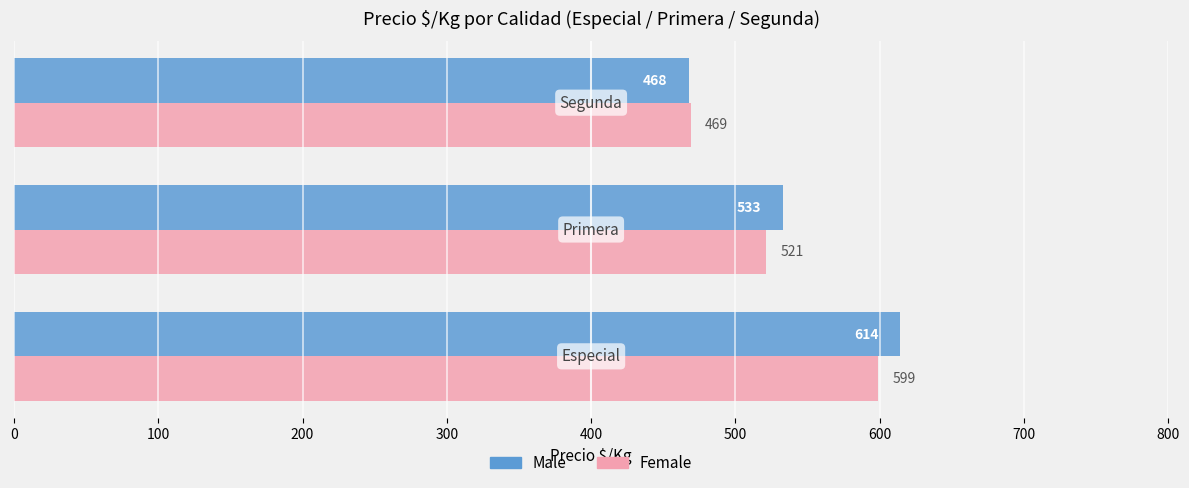

Which series has the largest range (max minus min)?

Male